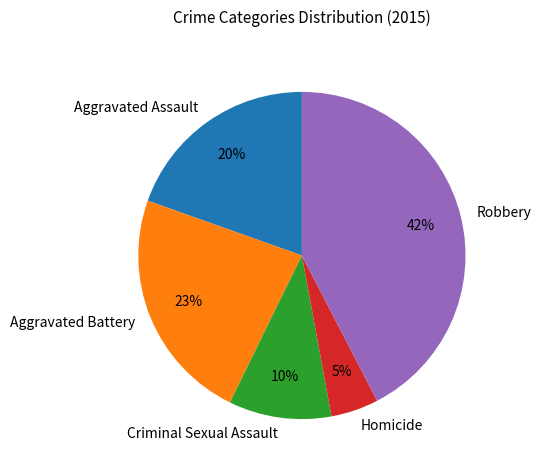

Do Homicide and Aggravated Assault together represent more than half of the pie?

No